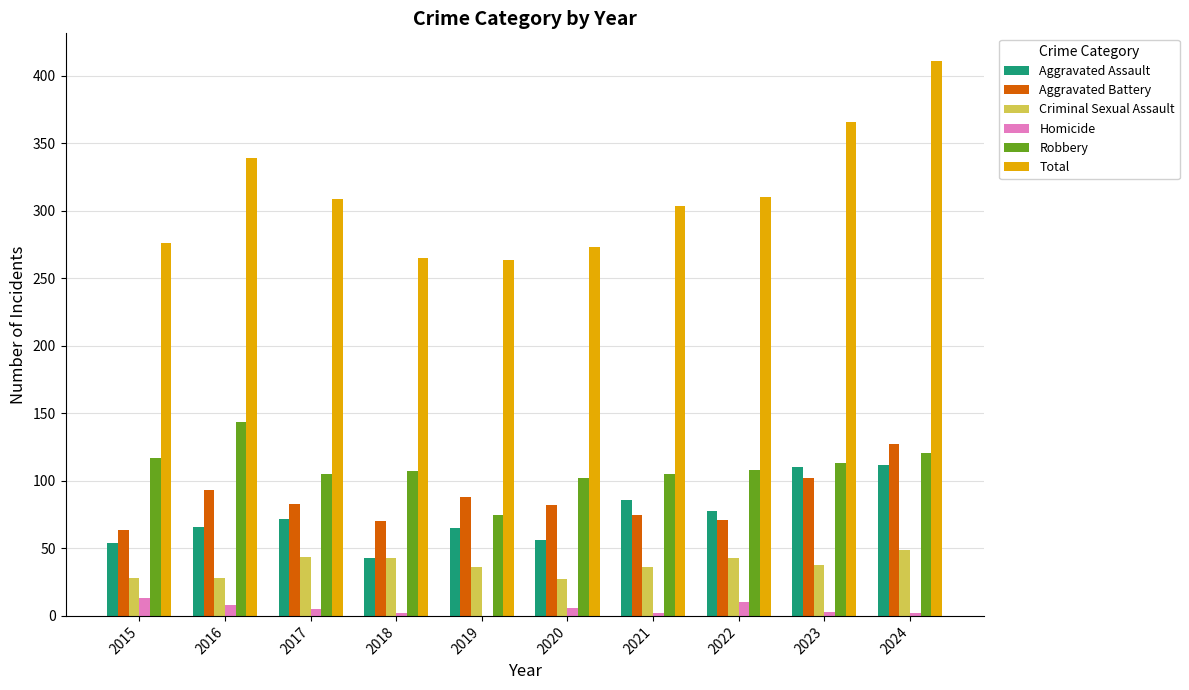

Between 2021 and 2024, which series saw the biggest shift?

Total